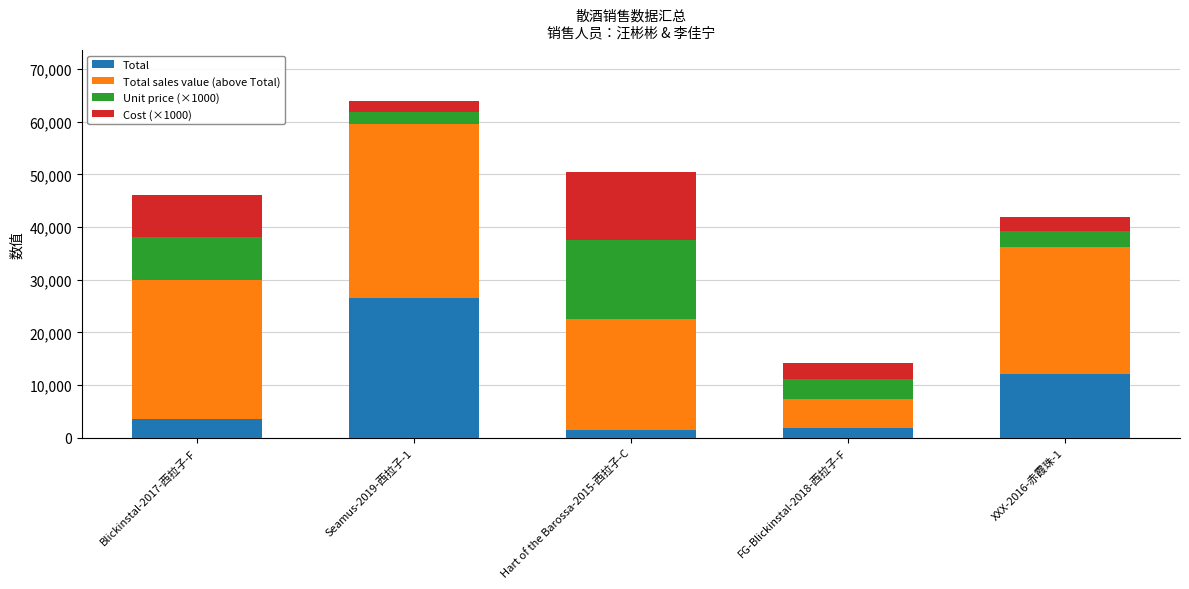

Reading left to right, what are the values for Total?

3600	26496	1500	1920	12096